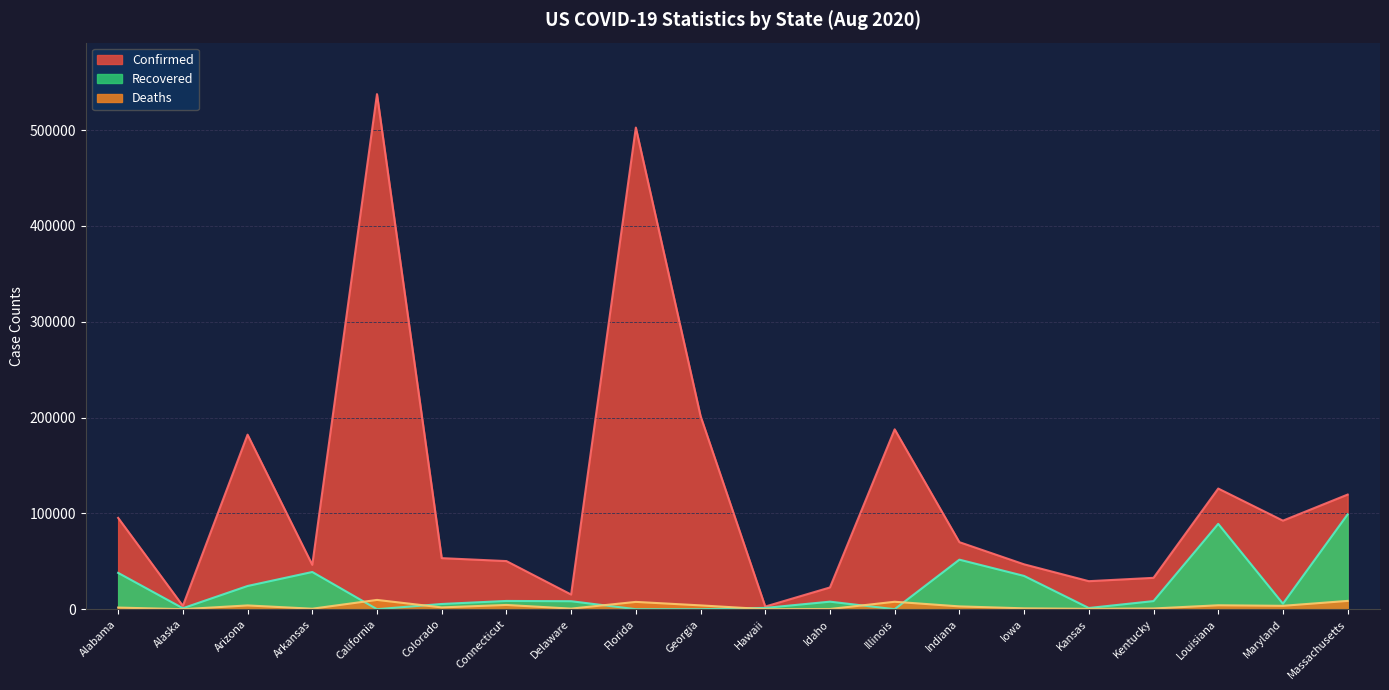

The value of Confirmed at Kansas is 40958. True or false?

False